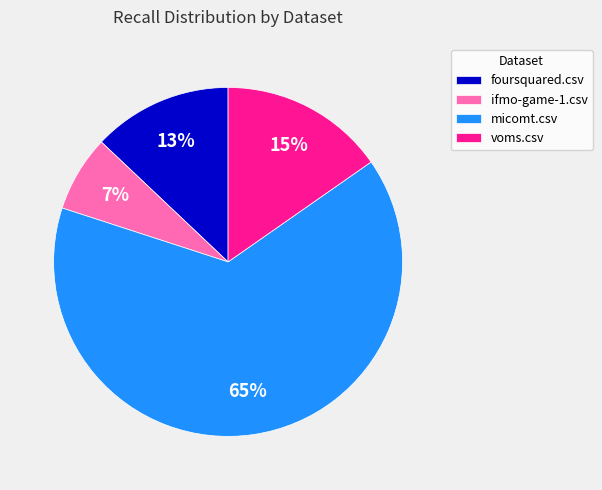

Which has a higher value, foursquared.csv or micomt.csv?

micomt.csv